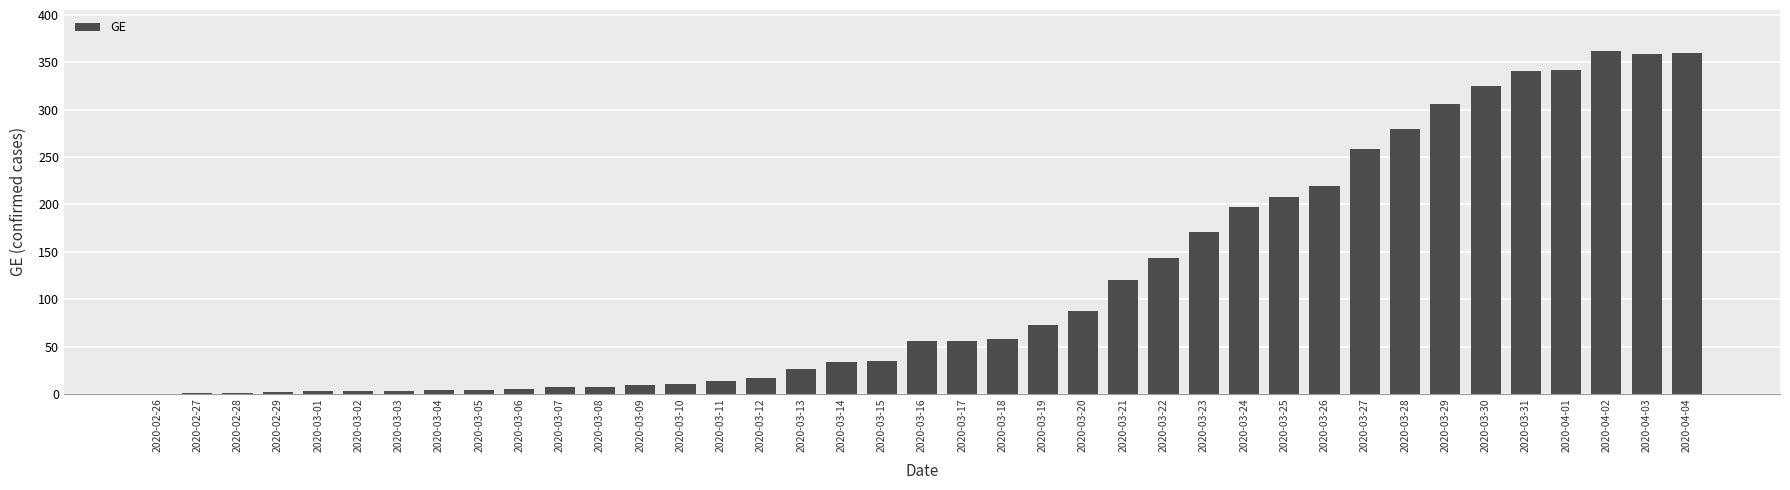

How many series are shown in this chart?

1